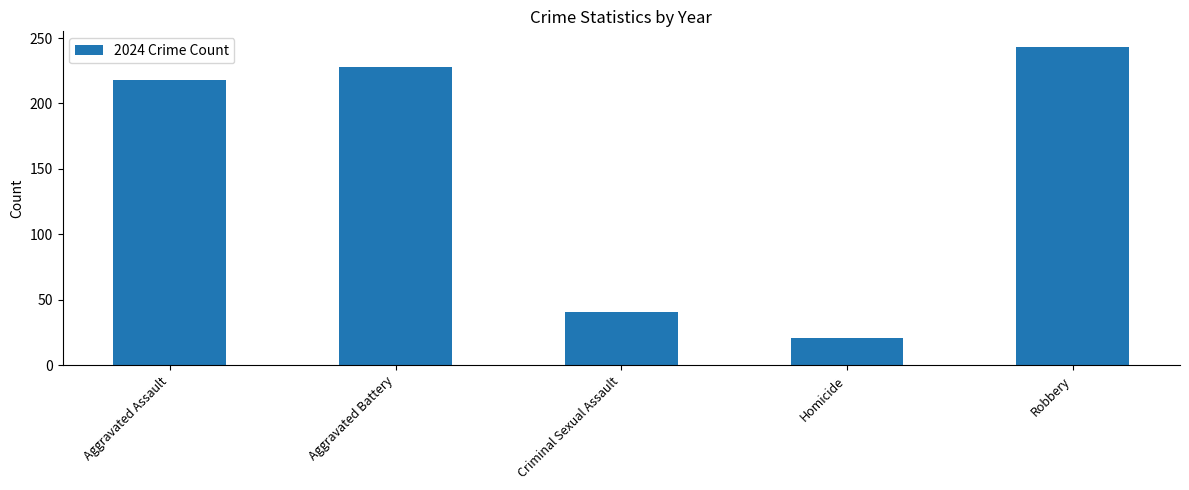

What is the maximum value shown in the chart?

243